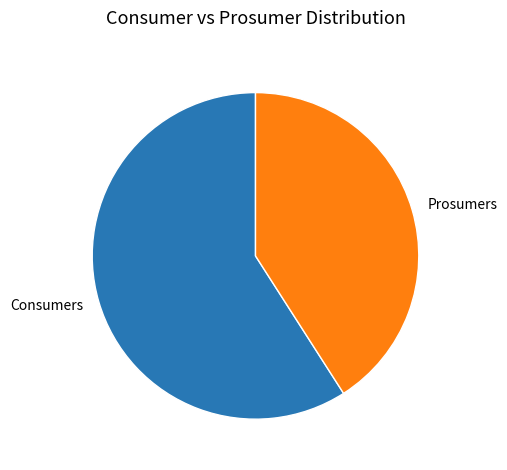

Do Prosumers and Consumers together represent more than half of the pie?

Yes